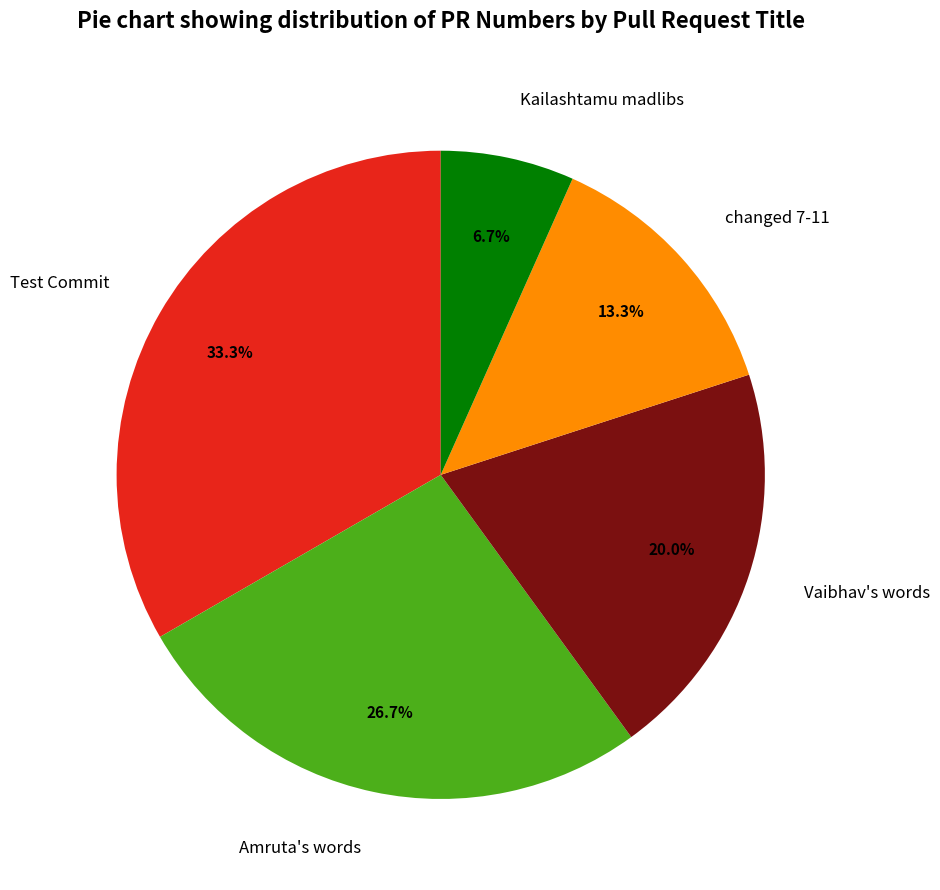

What percentage is the Vaibhav's words slice, to the nearest percent?

20%